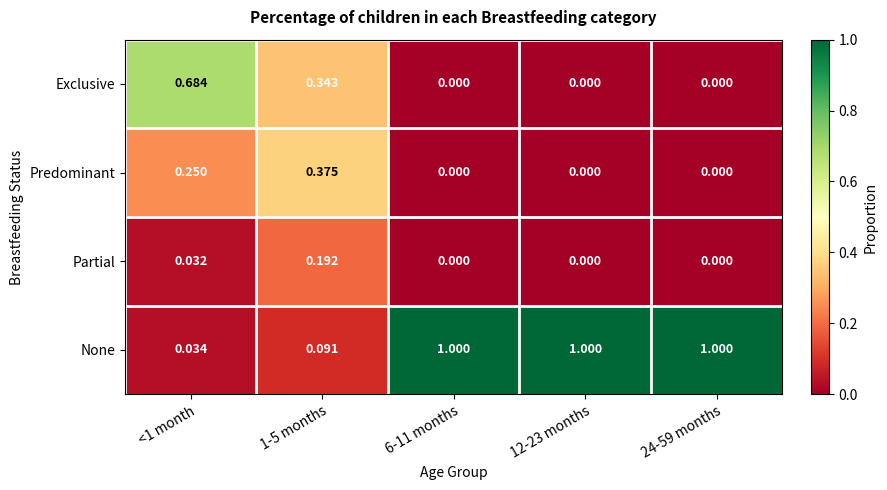

Which series has the largest total across all categories?

None